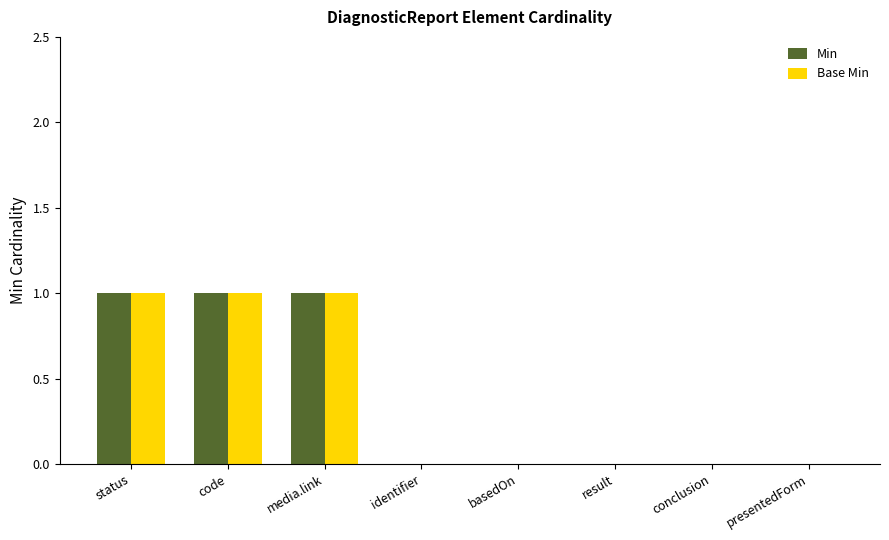

What are all the series names shown in the legend?

Min, Base Min